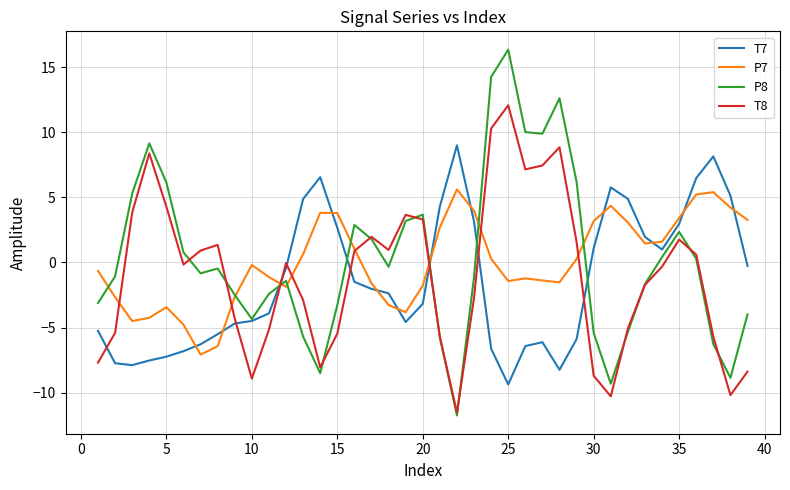

Which series has the largest range (max minus min)?

P8